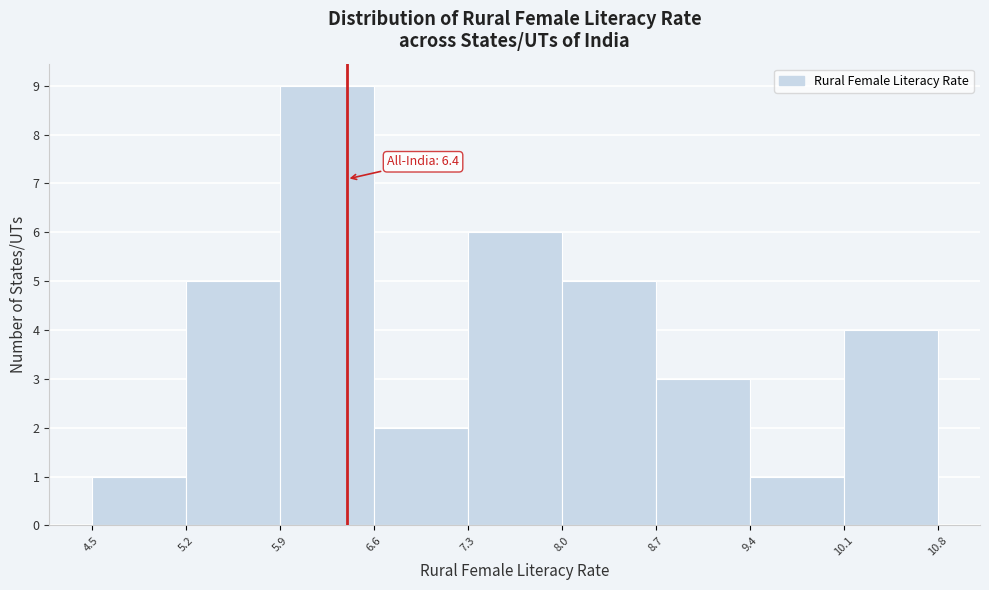

Which range on the x-axis has the tallest bar?

5.9 to 6.6